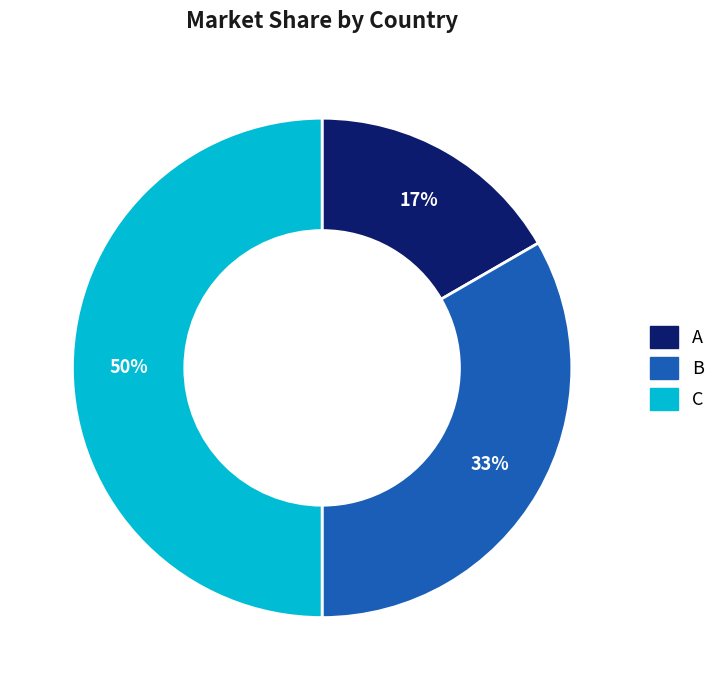

Do C and A together represent more than half of the pie?

Yes